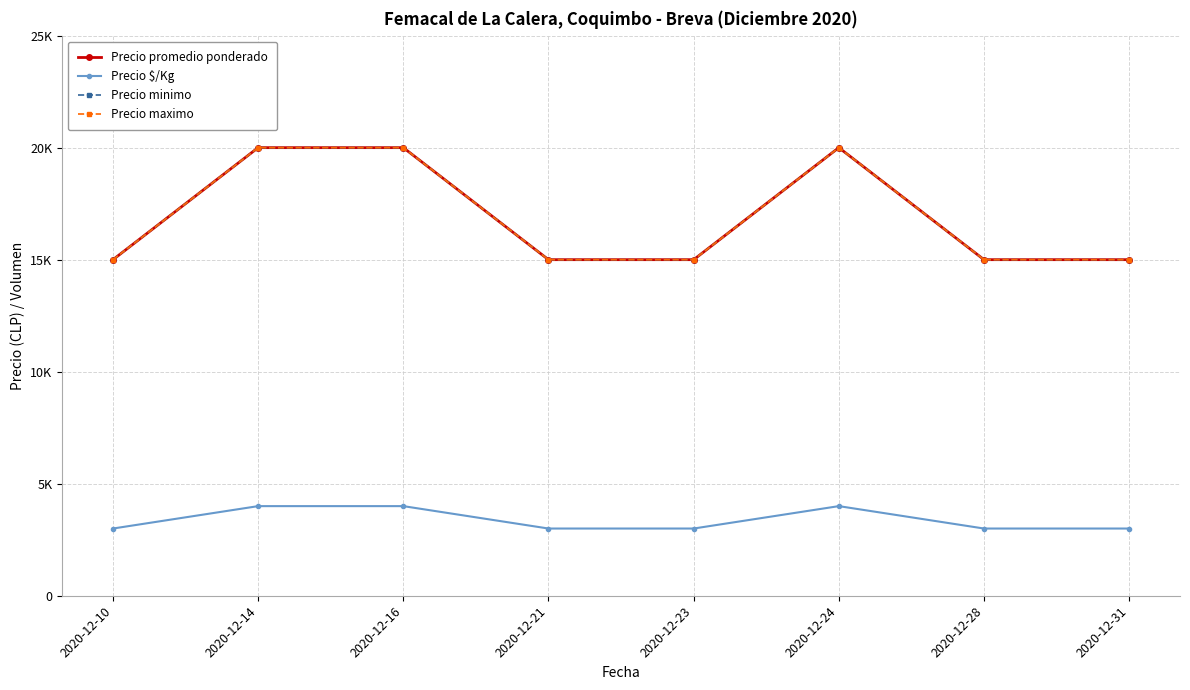

Count the Precio promedio ponderado values in the range 15000 to 20000.

8